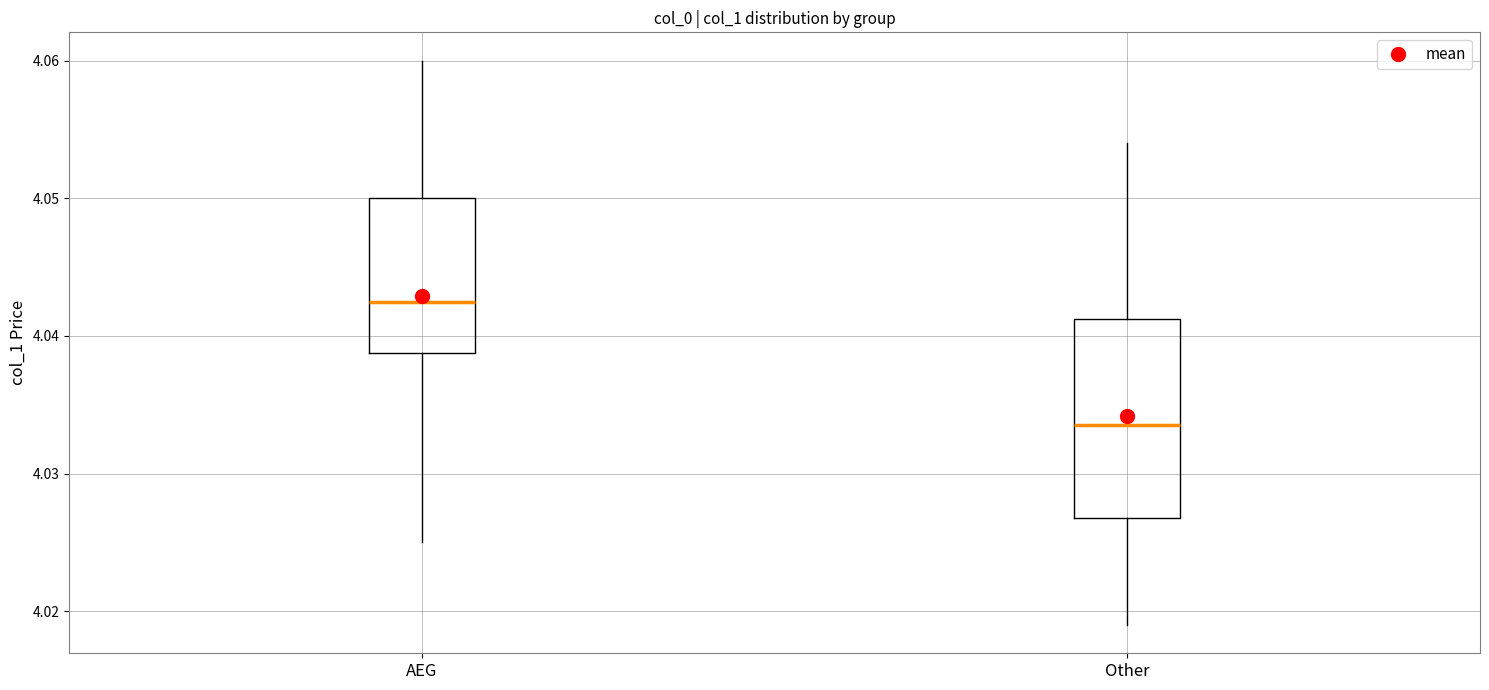

Comparing the boxes themselves (not the whiskers), which one is the tallest?

Other